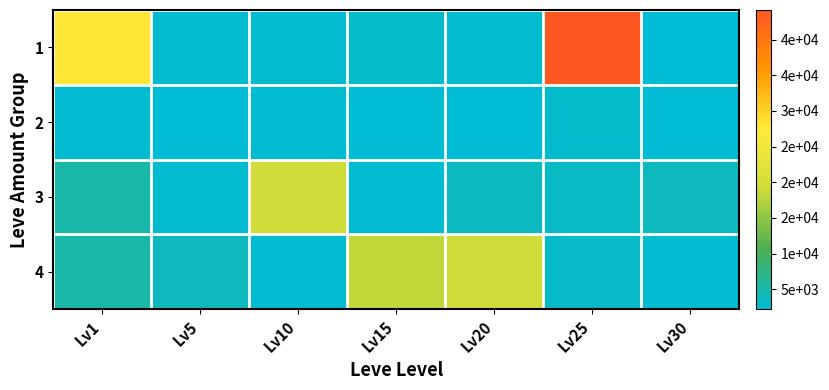

At which category is the sum across all series the highest?

Lv25